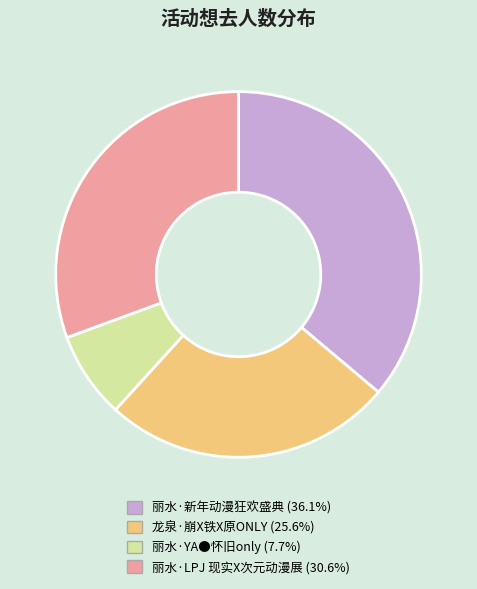

Rank the categories by value from lowest to highest.

丽水·YA●怀旧only, 龙泉·崩X铁X原ONLY, 丽水·LPJ 现实X次元动漫展, 丽水·新年动漫狂欢盛典